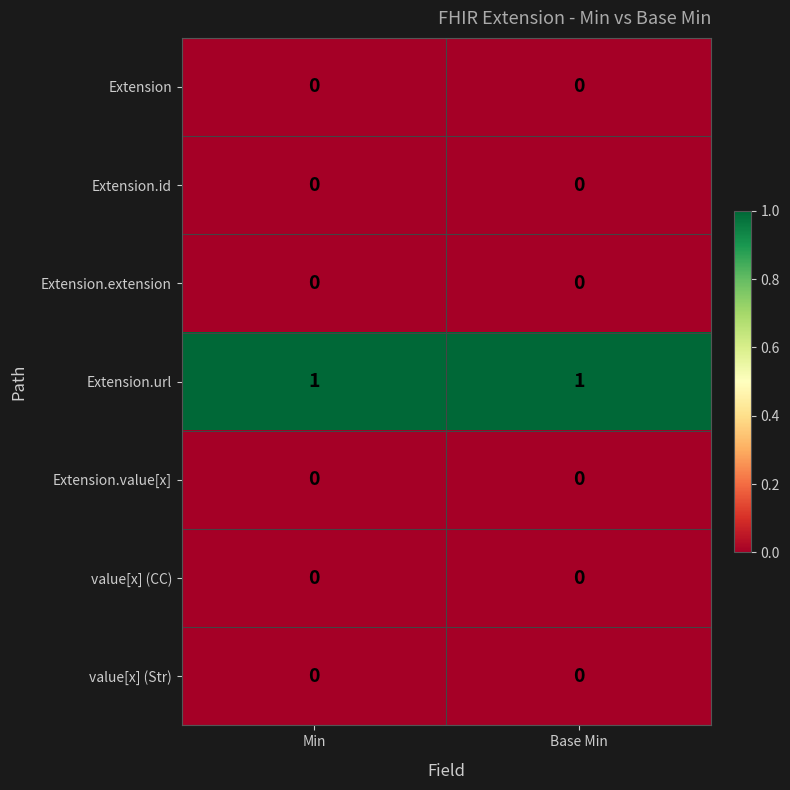

What is the difference between the highest and lowest values at Base Min?

1